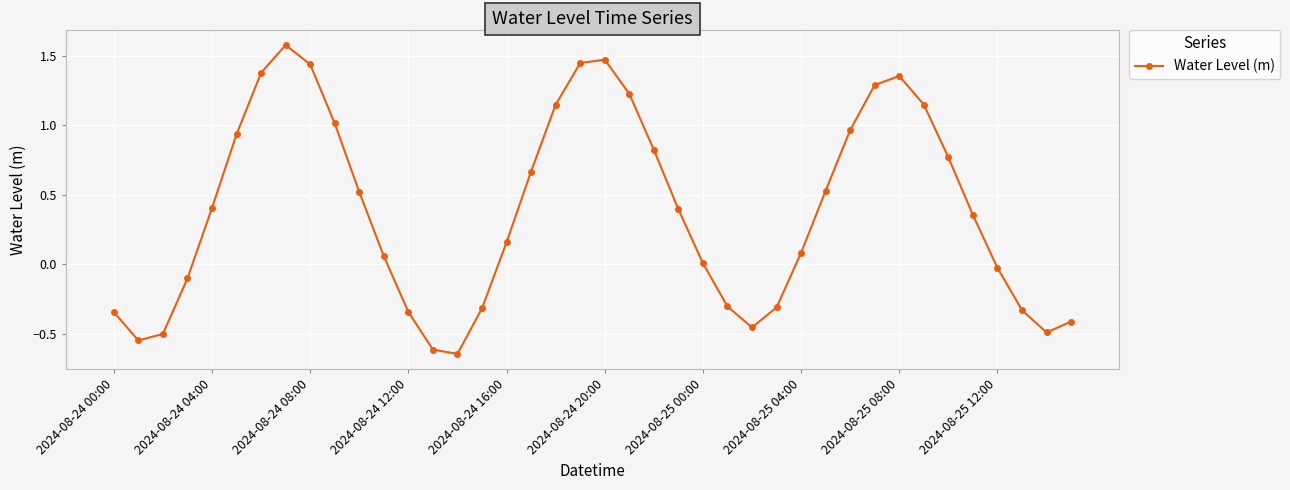

What is the maximum value shown in the chart?

1.6